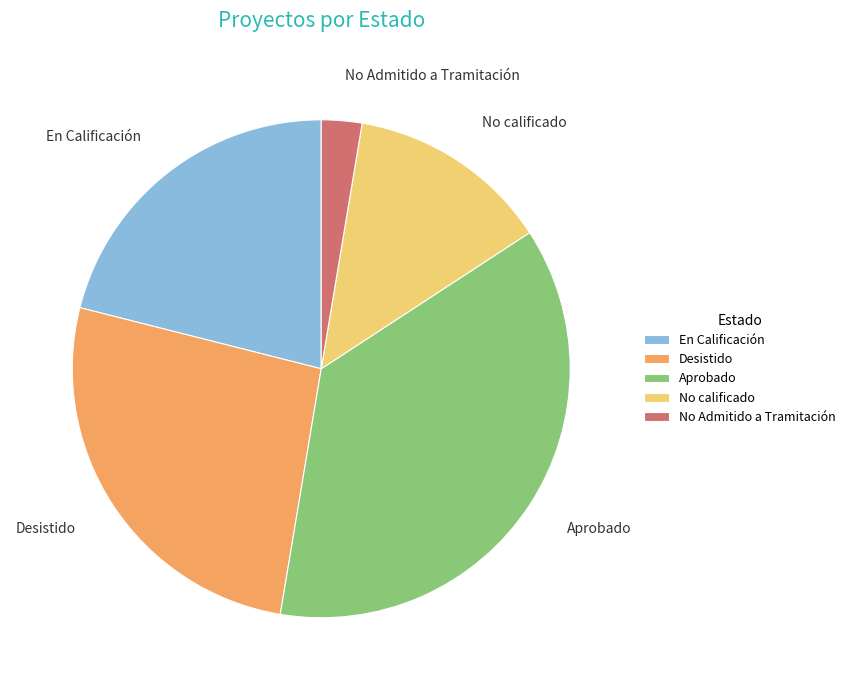

Rank the categories by value from highest to lowest.

Aprobado, Desistido, En Calificación, No calificado, No Admitido a Tramitación